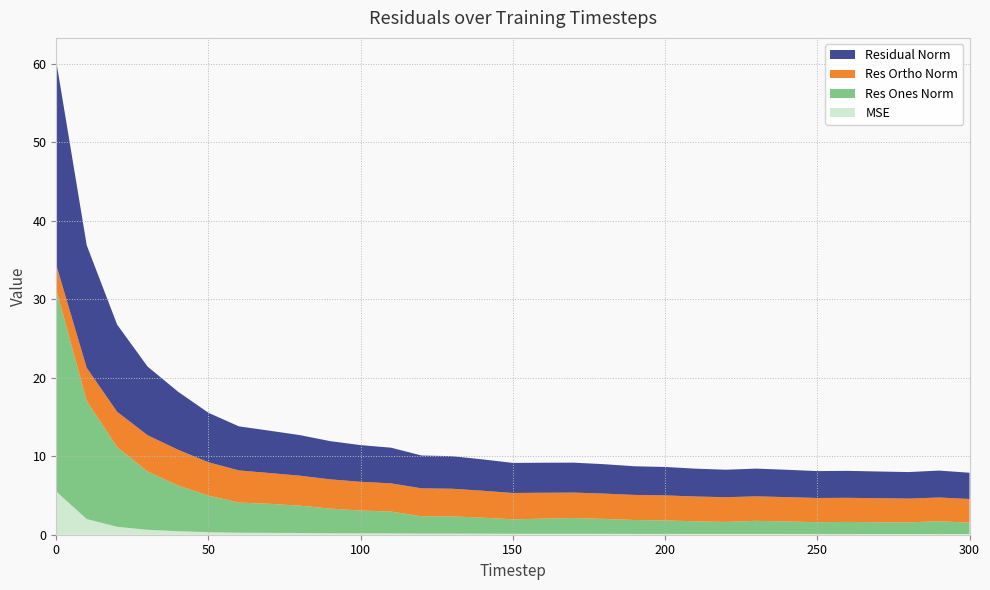

Reading right to left, transcribe all the data shown in this chart.

mse: 30=0.1	29=0.1	28=0.1	27=0.1	26=0.1	25=0.1	24=0.1	23=0.1	22=0.1	21=0.1	20=0.1	19=0.1	18=0.1	17=0.1	16=0.1	15=0.1	14=0.1	13=0.1	12=0.1	11=0.2	10=0.2	9=0.2	8=0.2	7=0.2	6=0.3	5=0.3	4=0.4	3=0.6	2=1.0	1=2.0	0=5.5
res_ones_norm: 30=1.4	29=1.6	28=1.5	27=1.5	26=1.5	25=1.5	24=1.6	23=1.7	22=1.5	21=1.6	20=1.7	19=1.8	18=1.9	17=2.0	16=1.9	15=1.8	14=2.0	13=2.2	12=2.2	11=2.8	10=2.9	9=3.1	8=3.5	7=3.7	6=3.8	5=4.7	4=5.8	3=7.4	2=10.1	1=15.0	0=25.7
res_ortho_norm: 30=3.0	29=3.0	28=3.0	27=3.1	26=3.1	25=3.1	24=3.1	23=3.1	22=3.1	21=3.2	20=3.2	19=3.2	18=3.2	17=3.2	16=3.3	15=3.4	14=3.4	13=3.5	12=3.6	11=3.6	10=3.7	9=3.7	8=3.8	7=3.9	6=4.1	5=4.3	4=4.5	3=4.6	2=4.5	1=4.2	0=3.1
residual_norm: 30=3.3	29=3.4	28=3.4	27=3.4	26=3.4	25=3.4	24=3.5	23=3.5	22=3.5	21=3.5	20=3.6	19=3.6	18=3.7	17=3.8	16=3.8	15=3.8	14=4.0	13=4.1	12=4.2	11=4.5	10=4.7	9=4.9	8=5.2	7=5.4	6=5.6	5=6.3	4=7.4	3=8.7	2=11.1	1=15.6	0=25.9
timestep: 30=300.0	29=290.0	28=280.0	27=270.0	26=260.0	25=250.0	24=240.0	23=230.0	22=220.0	21=210.0	20=200.0	19=190.0	18=180.0	17=170.0	16=160.0	15=150.0	14=140.0	13=130.0	12=120.0	11=110.0	10=100.0	9=90.0	8=80.0	7=70.0	6=60.0	5=50.0	4=40.0	3=30.0	2=20.0	1=10.0	0=0.0